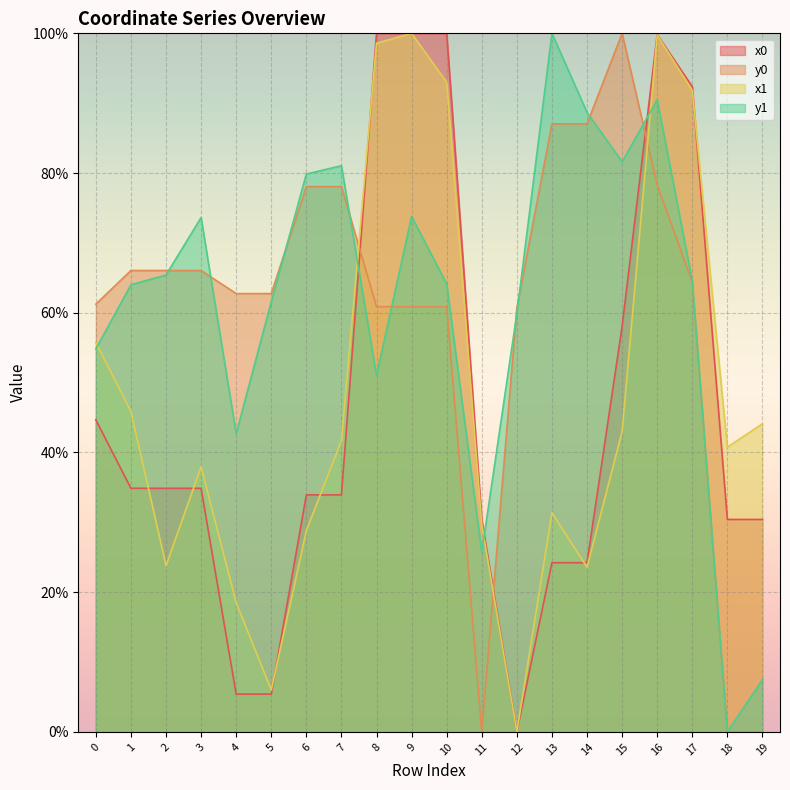

List the series in order of their peak value, highest first.

x0, y0, x1, y1